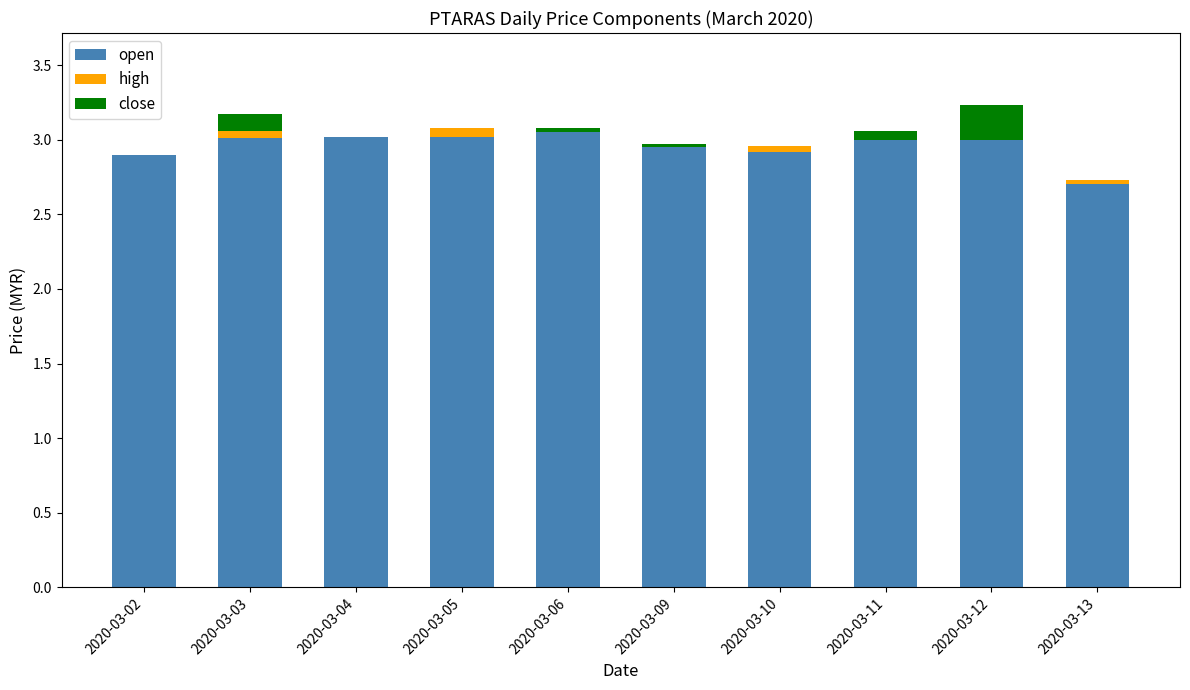

The open series shows 0.9 at 2020-03-04. True or false?

False